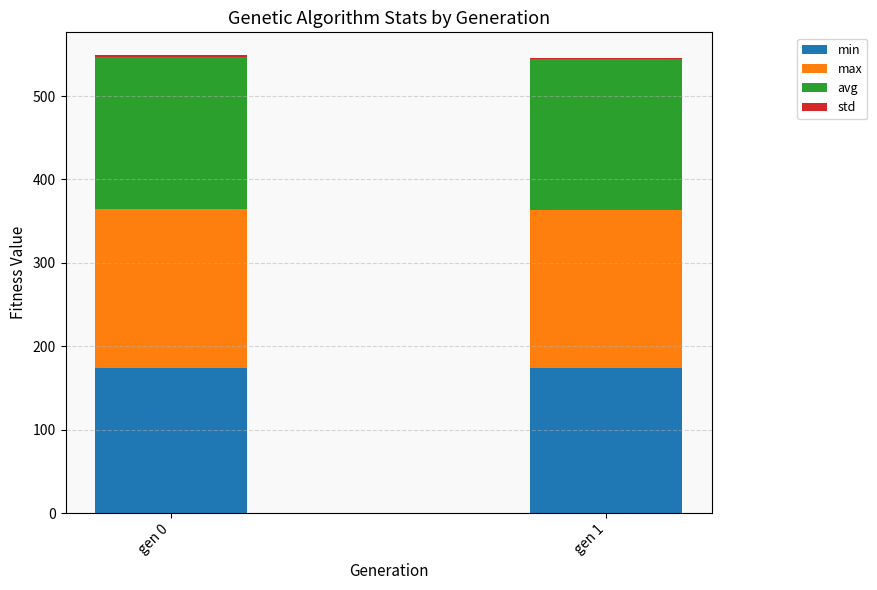

How many data points does each series have?

2